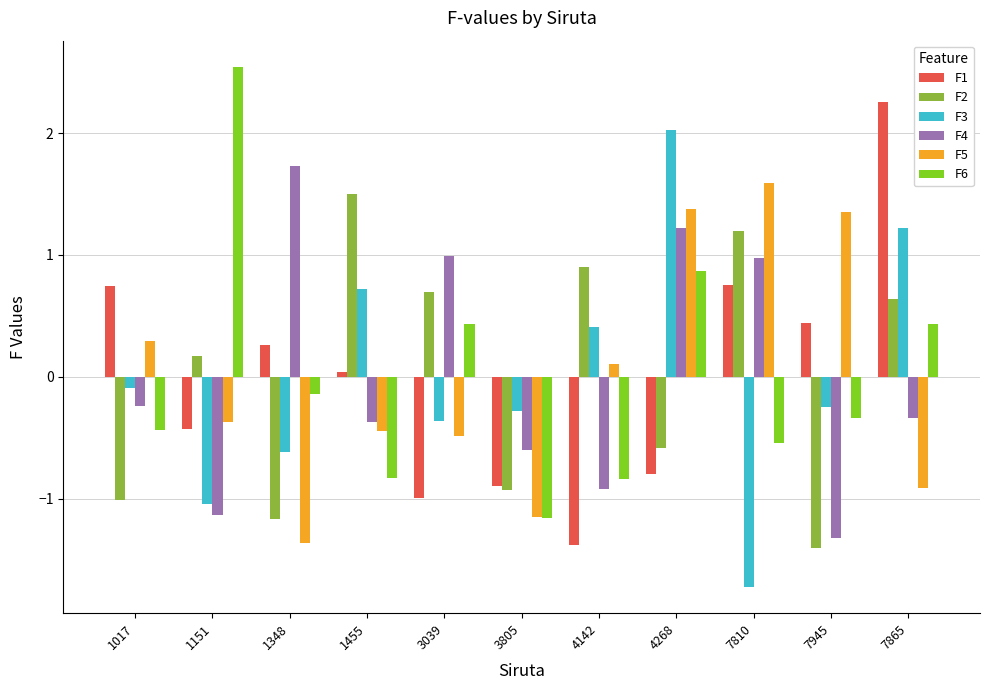

Rank the series at 1455 from lowest to highest value.

F6, F5, F4, F1, F3, F2